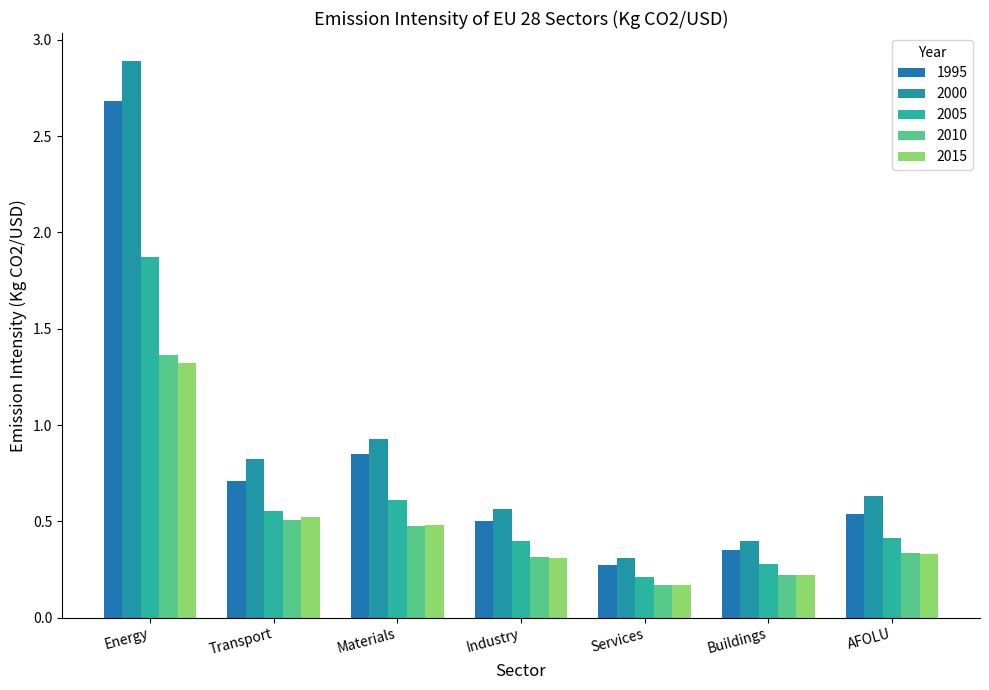

True or false: 2005 has a value of 0.1 at Services.

False